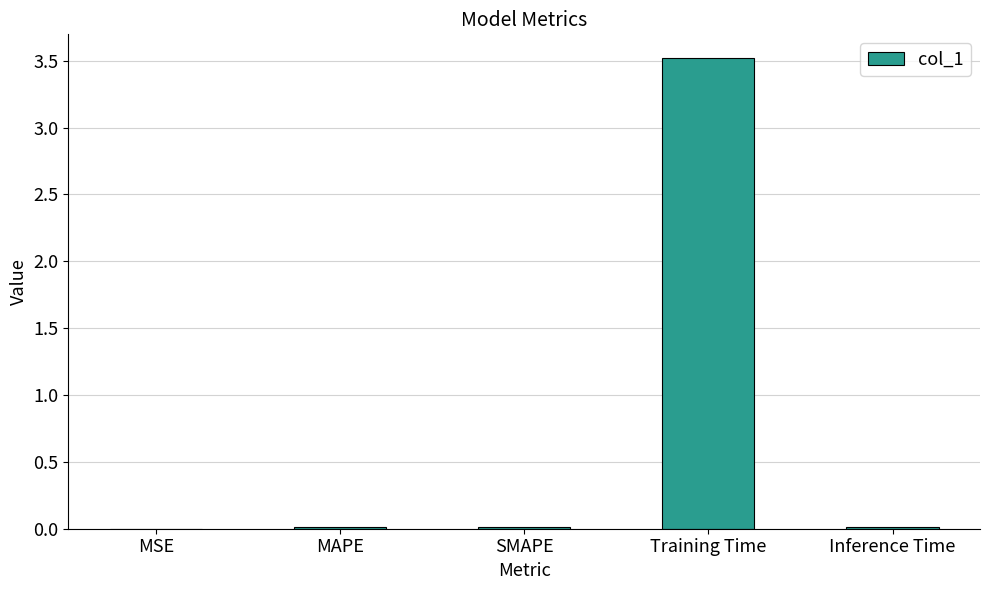

What value does the data have at Training Time?

3.5